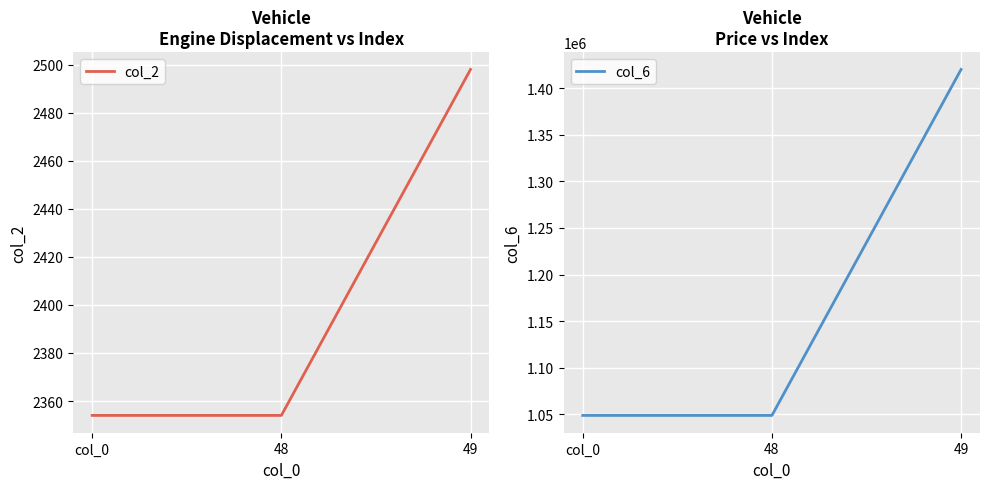

At how many categories does at least one series exceed 650301?

3